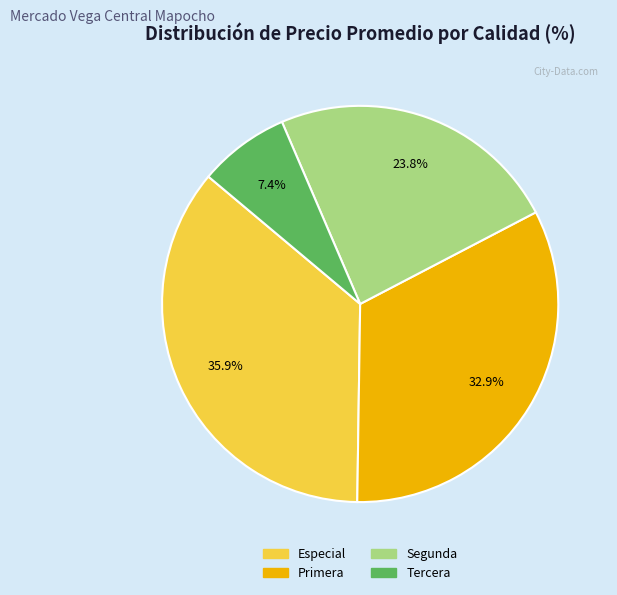

Is there any slice that represents more than half of the pie?

No